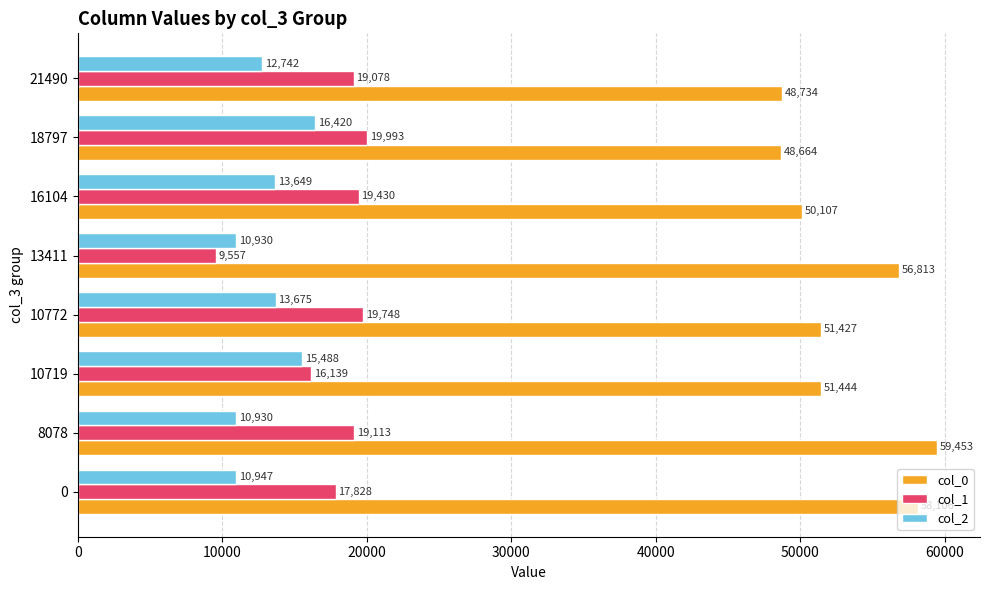

What is the average value of the col_0 series?

53094